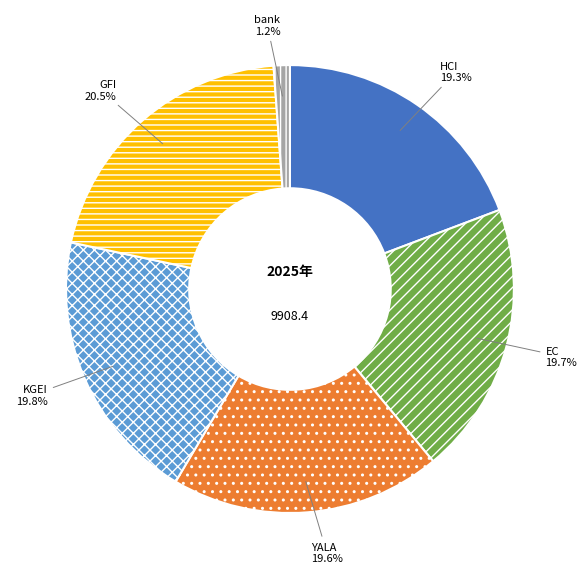

Is it true that HCI is 19% of the pie?

True